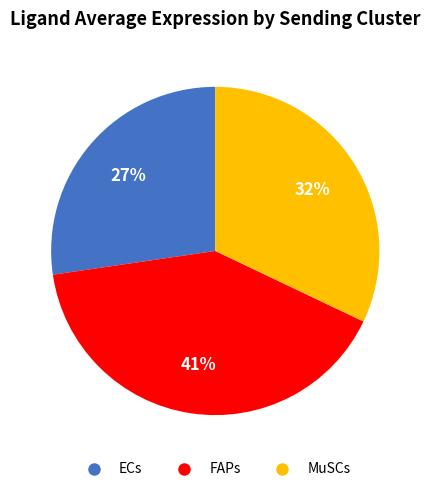

How many slices are in this pie chart?

3